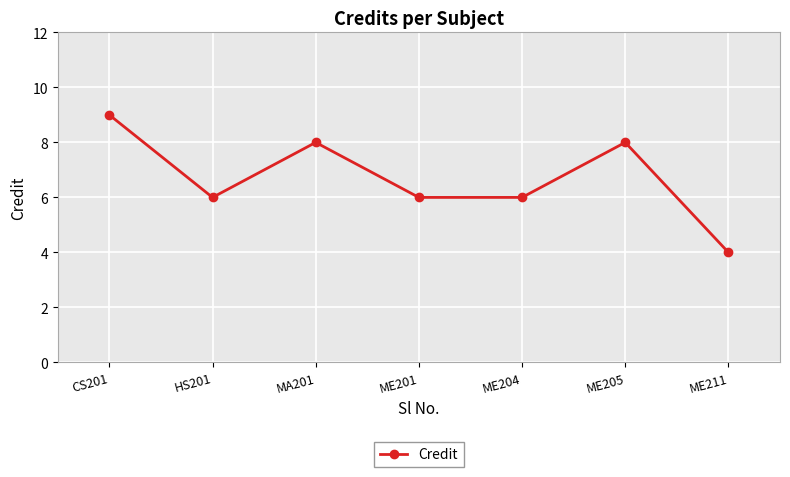

At which category does the chart reach its minimum across all series?

ME211